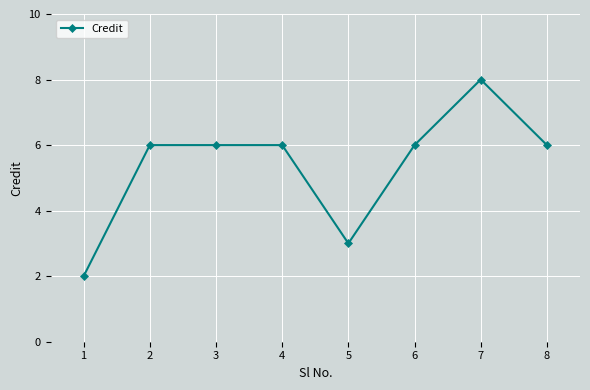

Approximately how many times larger is the value at 8 compared to 1?

3.0